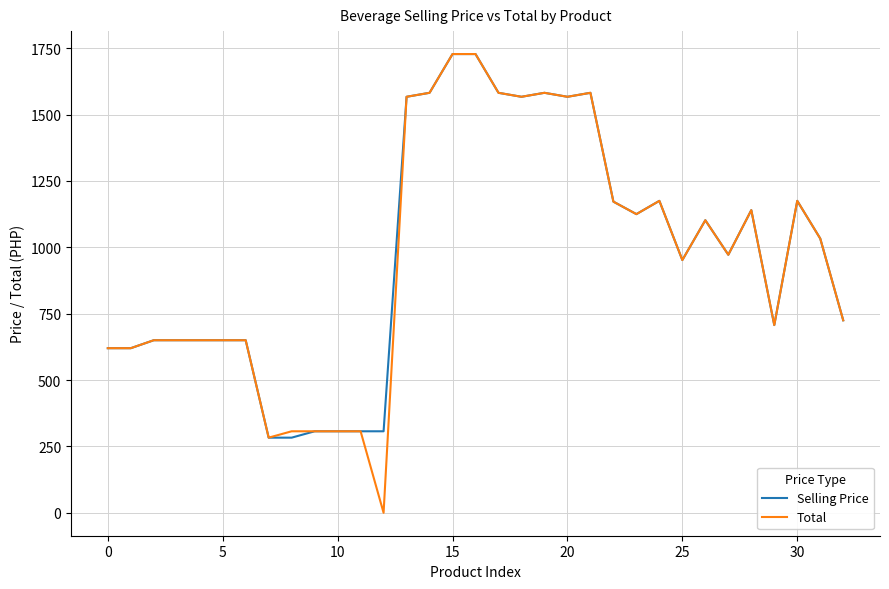

What is the maximum value shown in the chart?

1728